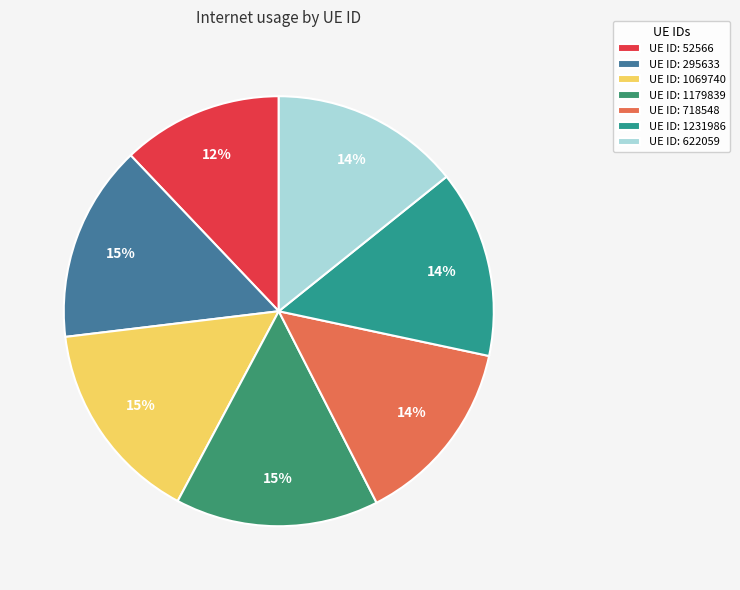

Which category has the smallest portion of the pie?

UE ID: 52566